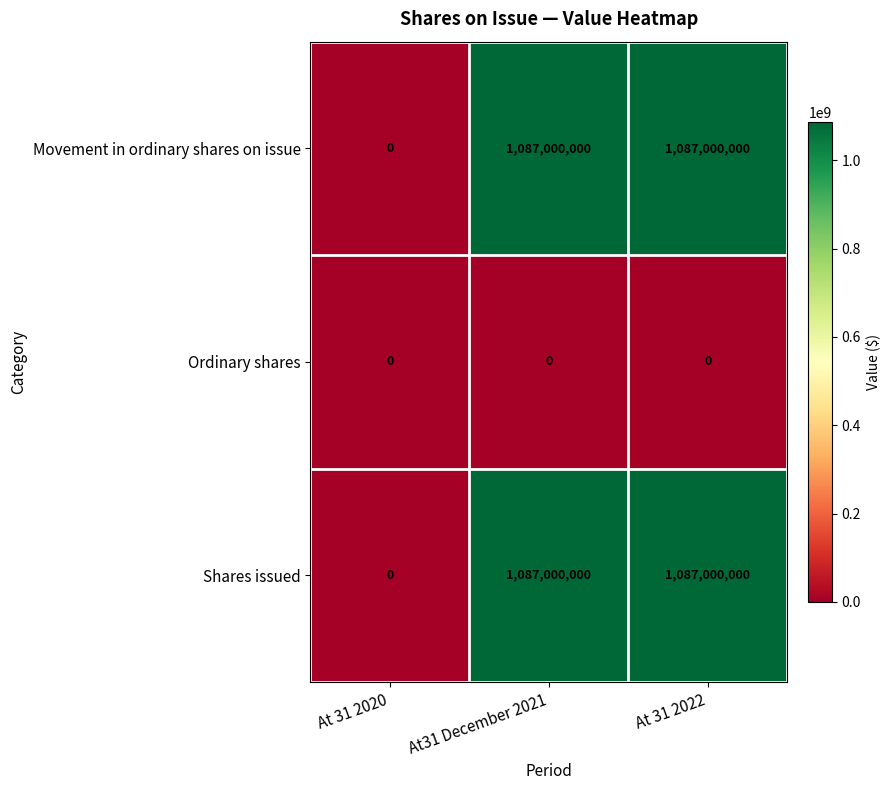

Count the number of data series in this chart.

3